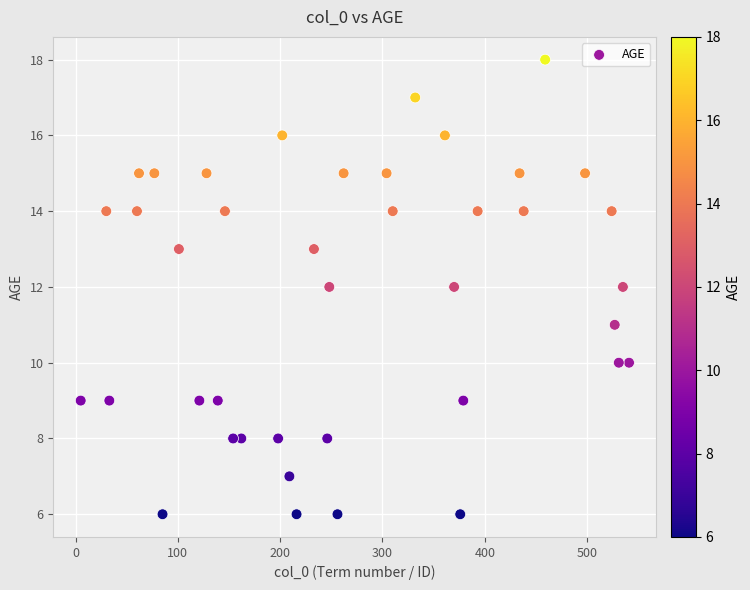

What is the range of X values (max minus min)?

536